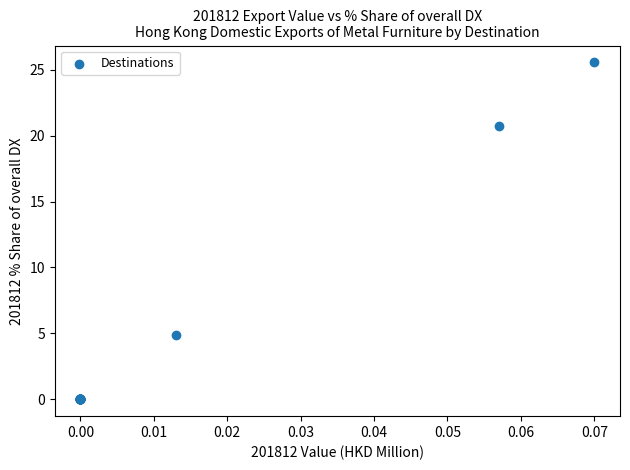

What Y value in the scatter plot is closest to 12?

4.8